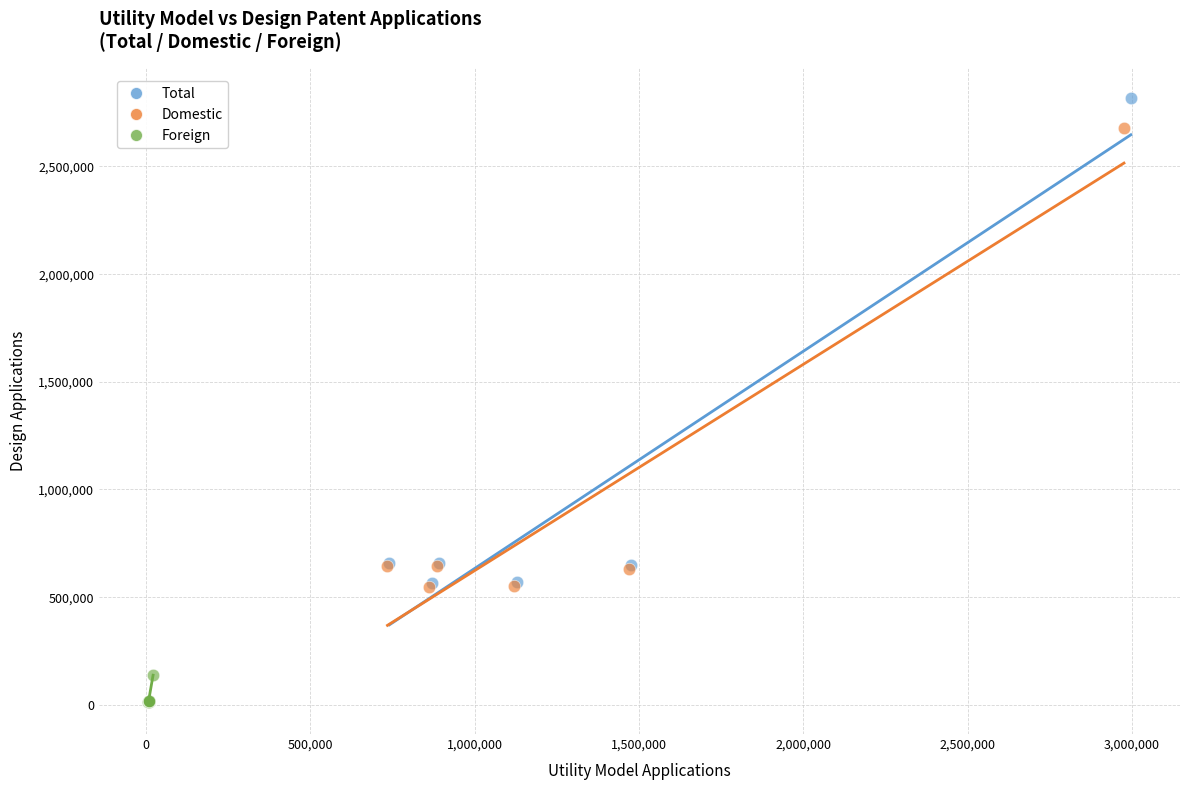

Which series has the largest Y range (max minus min)?

Total